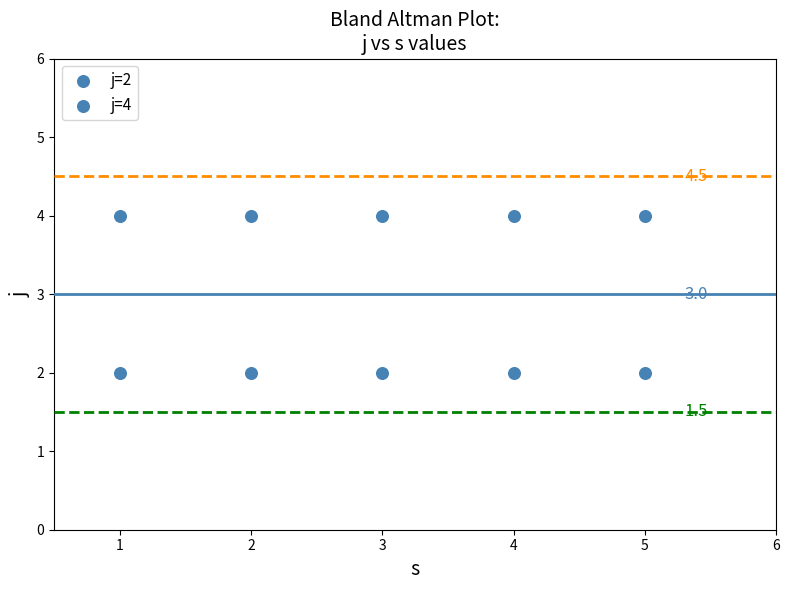

How many points are shown in the scatter plot?

10